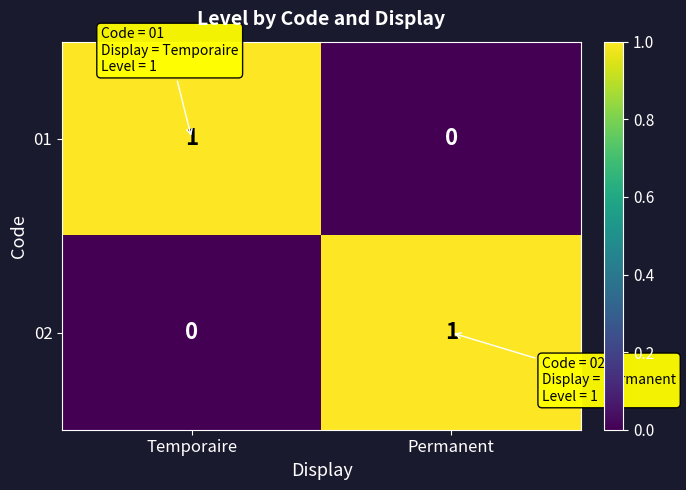

The 02 series shows 0 at Temporaire. True or false?

True